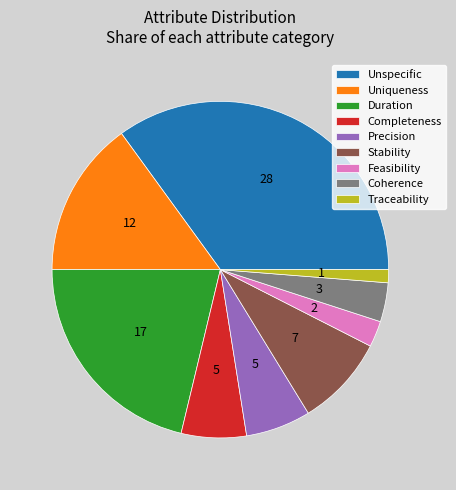

Combined, do Unspecific and Duration account for over 50%?

Yes